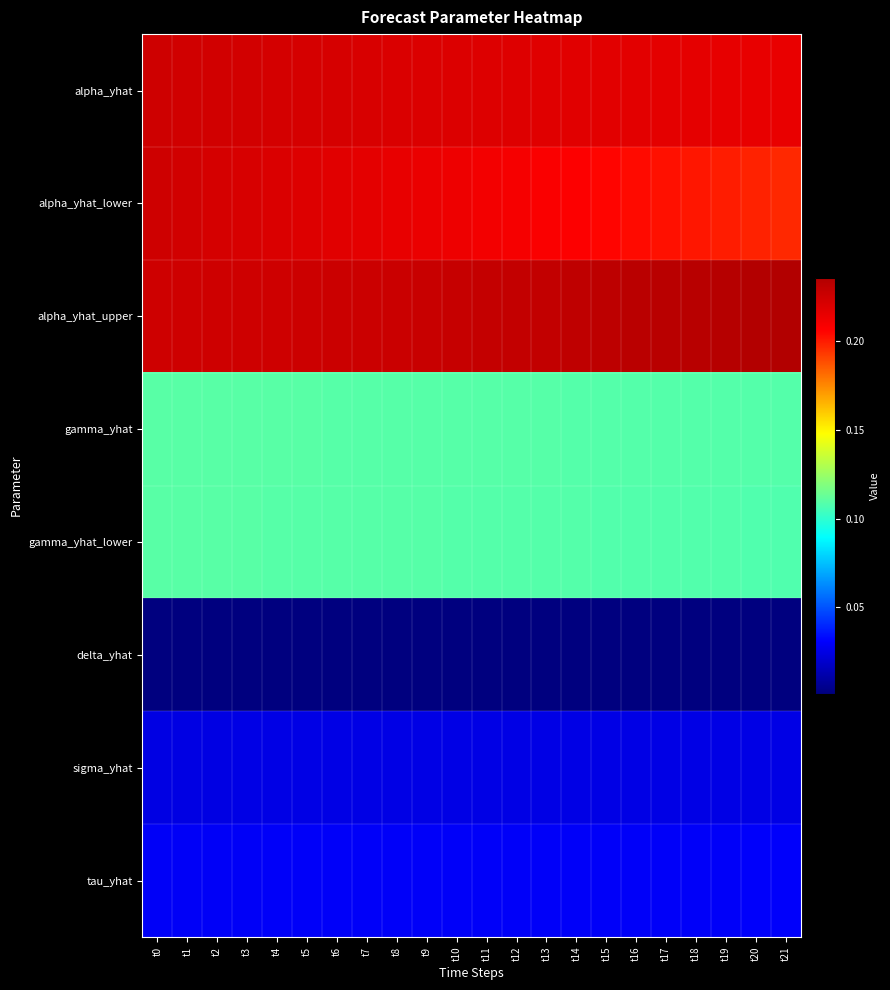

Reading right to left, transcribe all the data shown in this chart.

alpha_yhat: t21=0.2	t20=0.2	t19=0.2	t18=0.2	t17=0.2	t16=0.2	t15=0.2	t14=0.2	t13=0.2	t12=0.2	t11=0.2	t10=0.2	t9=0.2	t8=0.2	t7=0.2	t6=0.2	t5=0.2	t4=0.2	t3=0.2	t2=0.2	t1=0.2	t0=0.2
alpha_yhat_lower: t21=0.2	t20=0.2	t19=0.2	t18=0.2	t17=0.2	t16=0.2	t15=0.2	t14=0.2	t13=0.2	t12=0.2	t11=0.2	t10=0.2	t9=0.2	t8=0.2	t7=0.2	t6=0.2	t5=0.2	t4=0.2	t3=0.2	t2=0.2	t1=0.2	t0=0.2
alpha_yhat_upper: t21=0.2	t20=0.2	t19=0.2	t18=0.2	t17=0.2	t16=0.2	t15=0.2	t14=0.2	t13=0.2	t12=0.2	t11=0.2	t10=0.2	t9=0.2	t8=0.2	t7=0.2	t6=0.2	t5=0.2	t4=0.2	t3=0.2	t2=0.2	t1=0.2	t0=0.2
gamma_yhat: t21=0.1	t20=0.1	t19=0.1	t18=0.1	t17=0.1	t16=0.1	t15=0.1	t14=0.1	t13=0.1	t12=0.1	t11=0.1	t10=0.1	t9=0.1	t8=0.1	t7=0.1	t6=0.1	t5=0.1	t4=0.1	t3=0.1	t2=0.1	t1=0.1	t0=0.1
gamma_yhat_lower: t21=0.1	t20=0.1	t19=0.1	t18=0.1	t17=0.1	t16=0.1	t15=0.1	t14=0.1	t13=0.1	t12=0.1	t11=0.1	t10=0.1	t9=0.1	t8=0.1	t7=0.1	t6=0.1	t5=0.1	t4=0.1	t3=0.1	t2=0.1	t1=0.1	t0=0.1
delta_yhat: t21=0.0	t20=0.0	t19=0.0	t18=0.0	t17=0.0	t16=0.0	t15=0.0	t14=0.0	t13=0.0	t12=0.0	t11=0.0	t10=0.0	t9=0.0	t8=0.0	t7=0.0	t6=0.0	t5=0.0	t4=0.0	t3=0.0	t2=0.0	t1=0.0	t0=0.0
sigma_yhat: t21=0.0	t20=0.0	t19=0.0	t18=0.0	t17=0.0	t16=0.0	t15=0.0	t14=0.0	t13=0.0	t12=0.0	t11=0.0	t10=0.0	t9=0.0	t8=0.0	t7=0.0	t6=0.0	t5=0.0	t4=0.0	t3=0.0	t2=0.0	t1=0.0	t0=0.0
tau_yhat: t21=0.0	t20=0.0	t19=0.0	t18=0.0	t17=0.0	t16=0.0	t15=0.0	t14=0.0	t13=0.0	t12=0.0	t11=0.0	t10=0.0	t9=0.0	t8=0.0	t7=0.0	t6=0.0	t5=0.0	t4=0.0	t3=0.0	t2=0.0	t1=0.0	t0=0.0